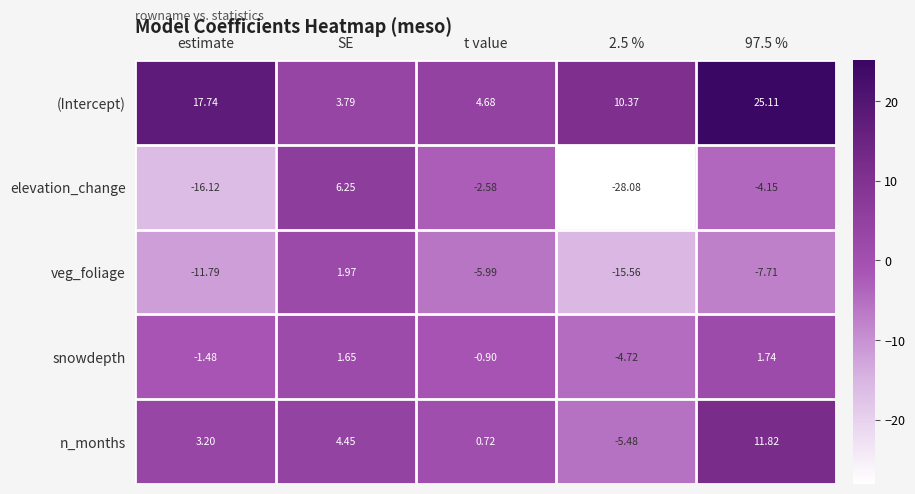

How many values in snowdepth are below zero?

3